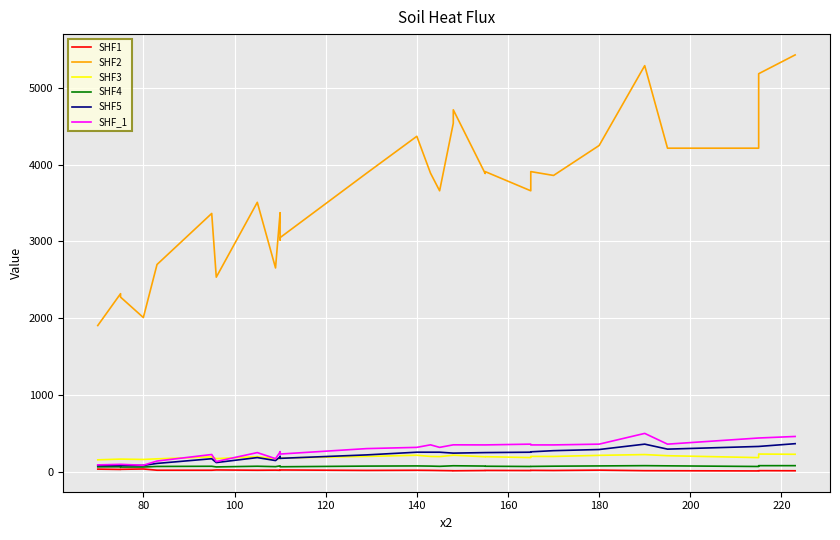

Which series has the largest total across all categories?

SHF2